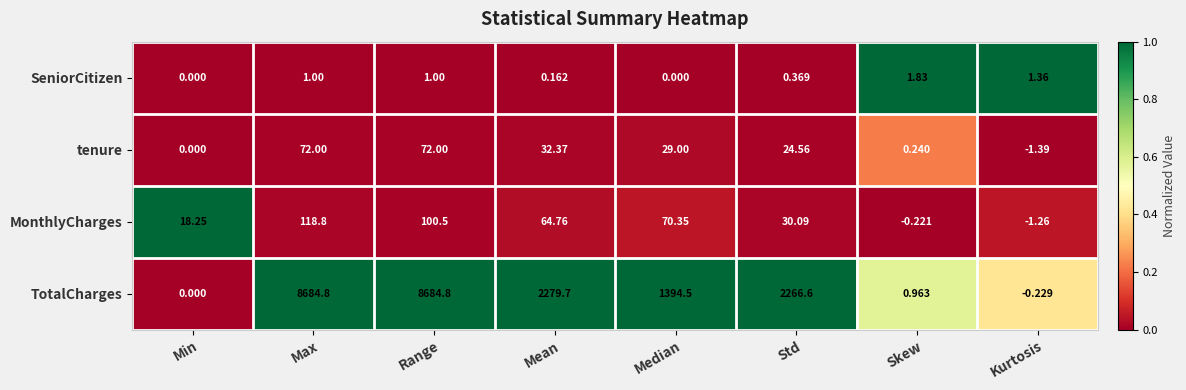

Count the number of data series in this chart.

4